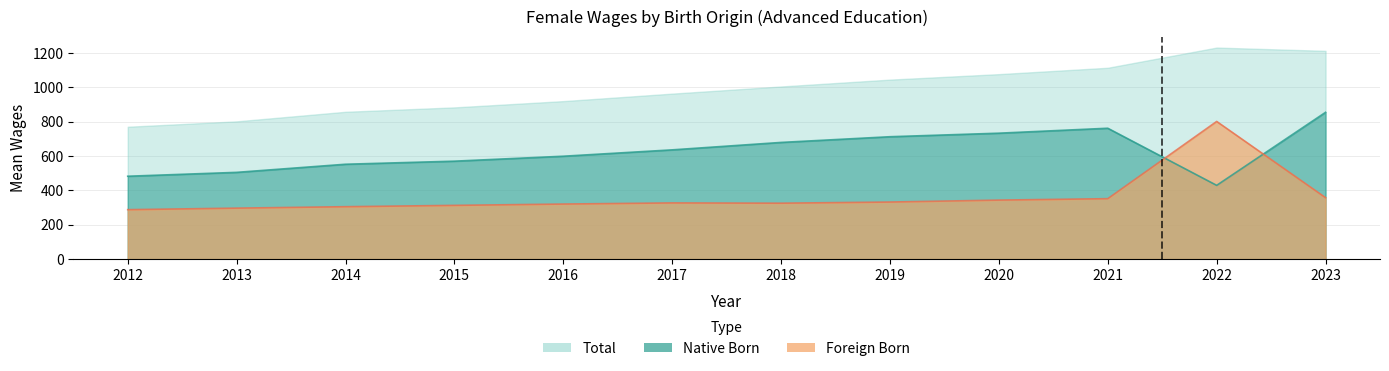

What is the difference between the Foreign Born values at 2019 and 2015?

19.4